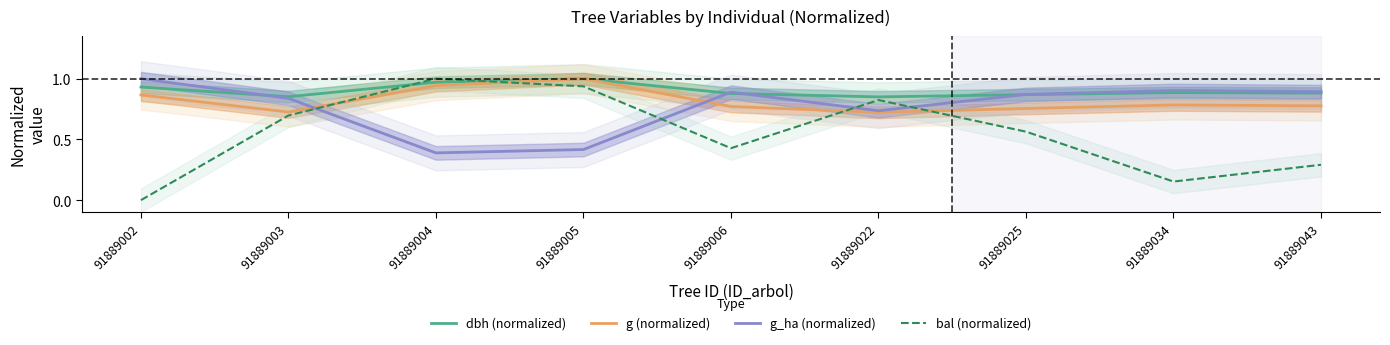

How many intersections are there between dbh (normalized) and g_ha (normalized)?

4